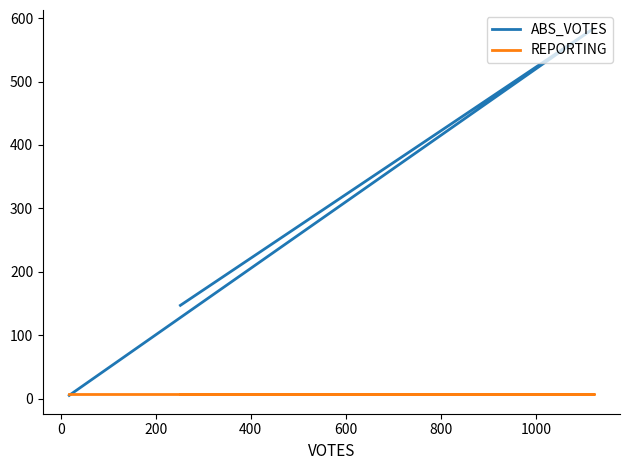

What is the spread (max minus min) of values at 200?

140